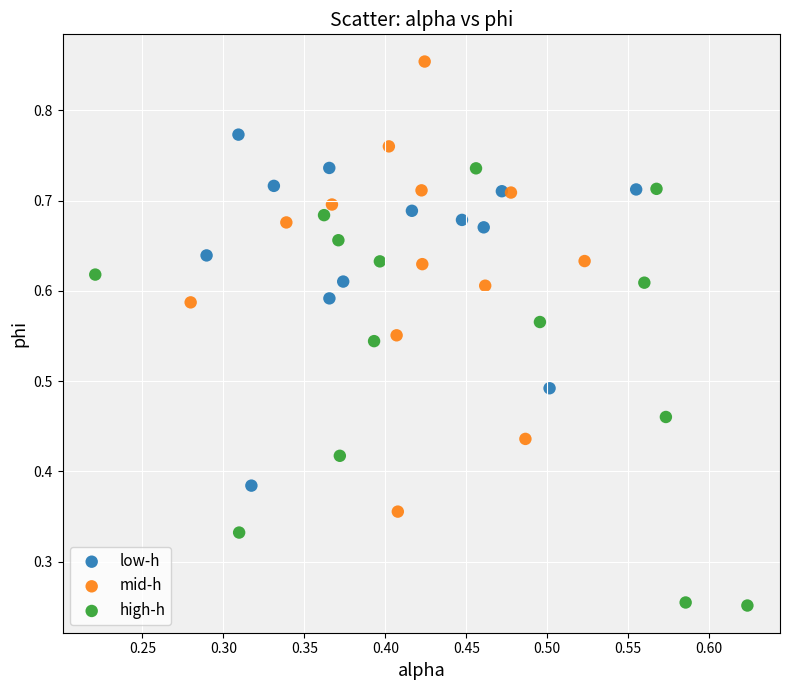

Which series reaches the maximum Y coordinate?

mid-h